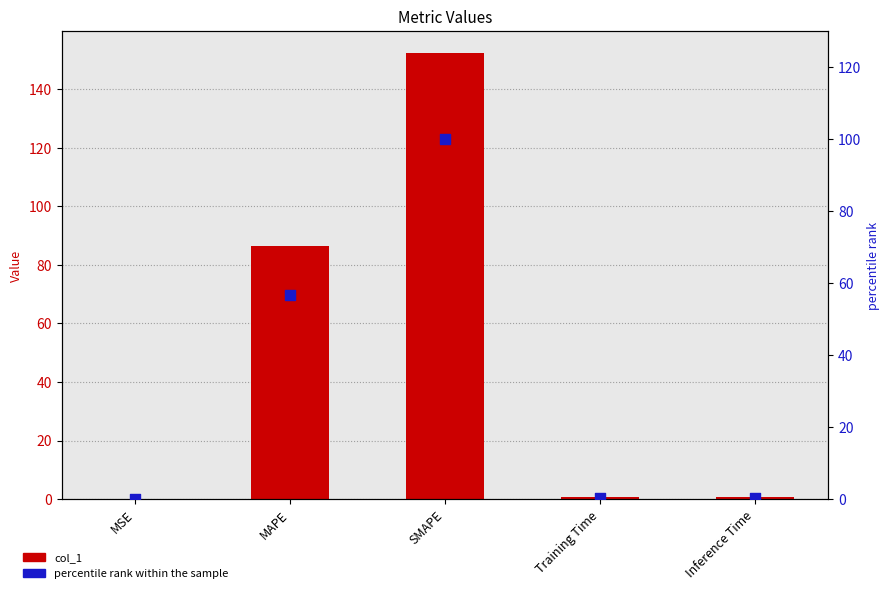

What are all the series names shown in the legend?

col_1, percentile rank within the sample